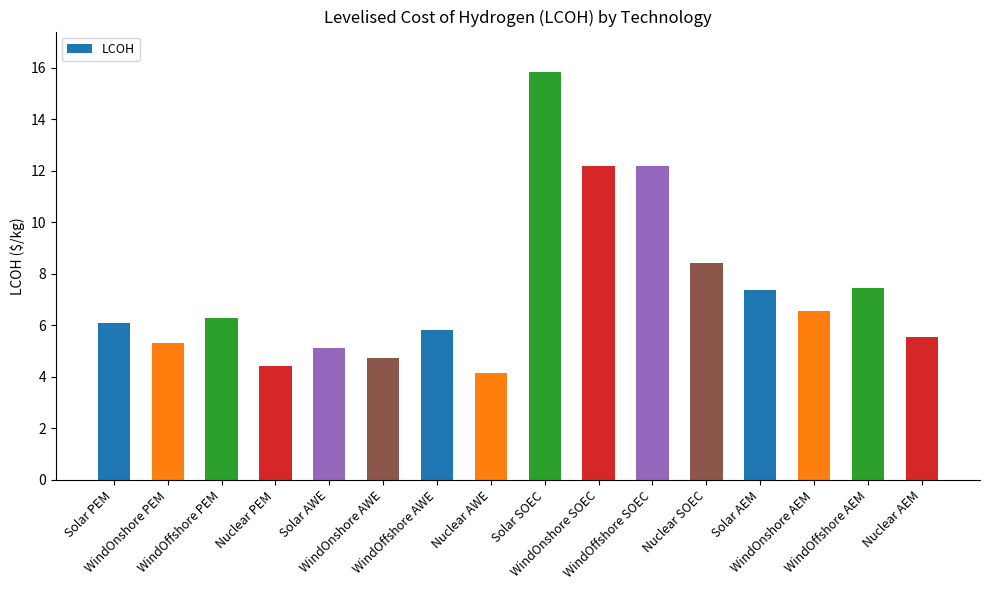

Between WindOnshore PEM and Solar SOEC, which is larger?

Solar SOEC